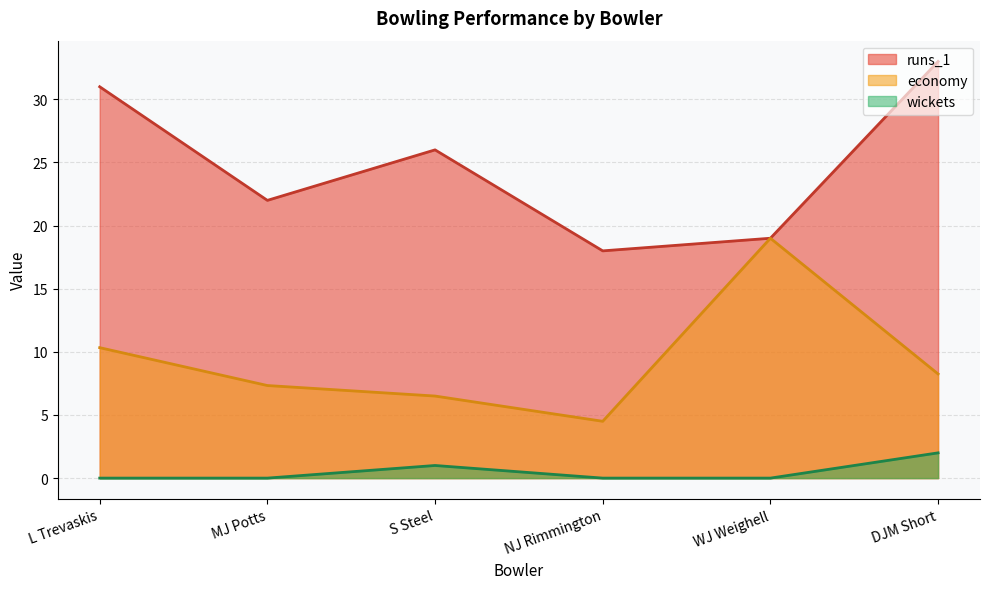

Rank the series by their maximum value, from highest to lowest.

runs_1, economy, wickets